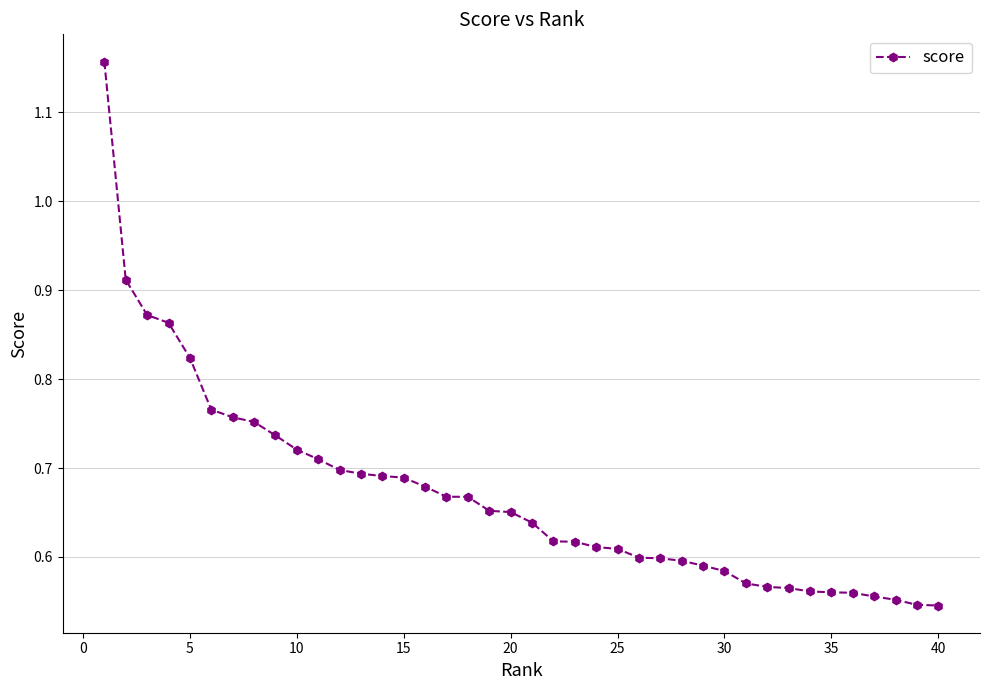

What is the difference between the second highest and second lowest values?

0.4